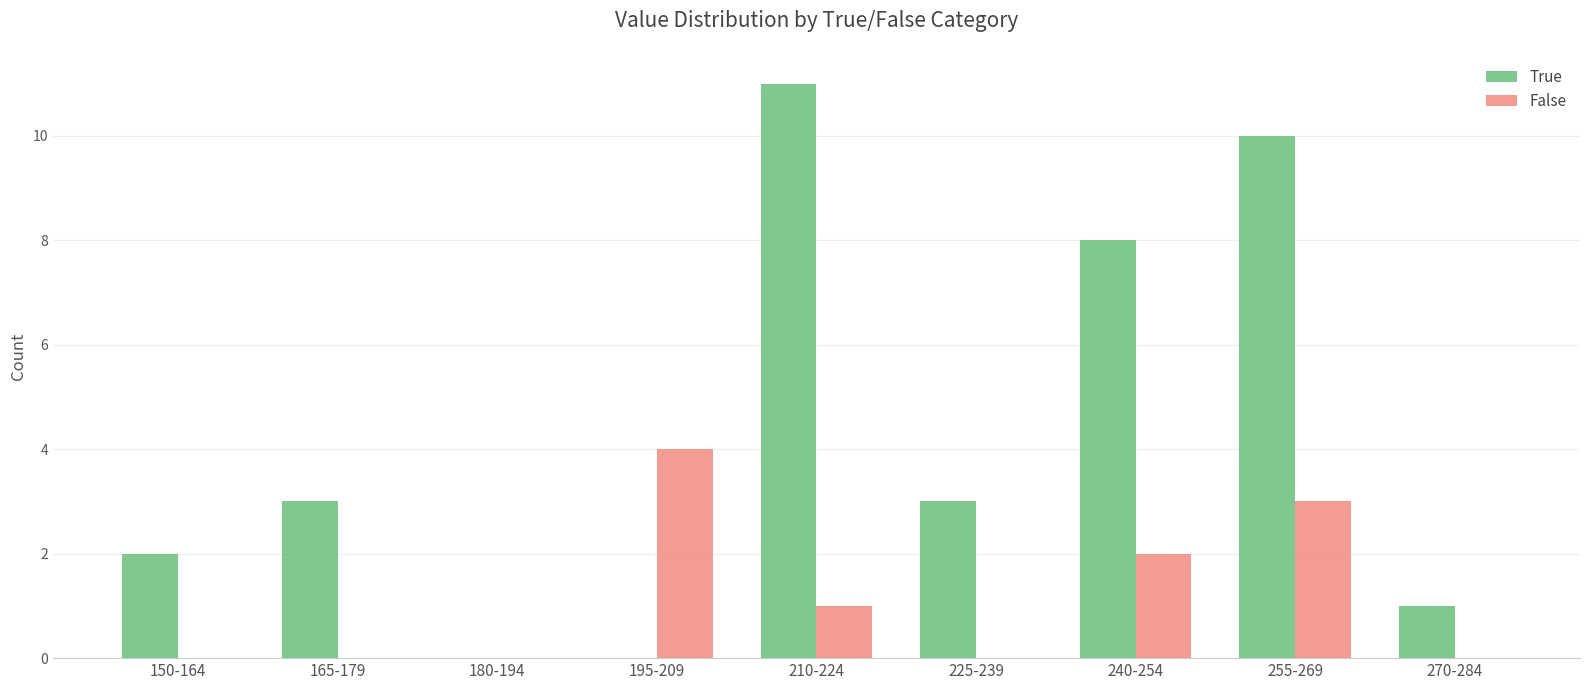

What is the maximum value for False?

4